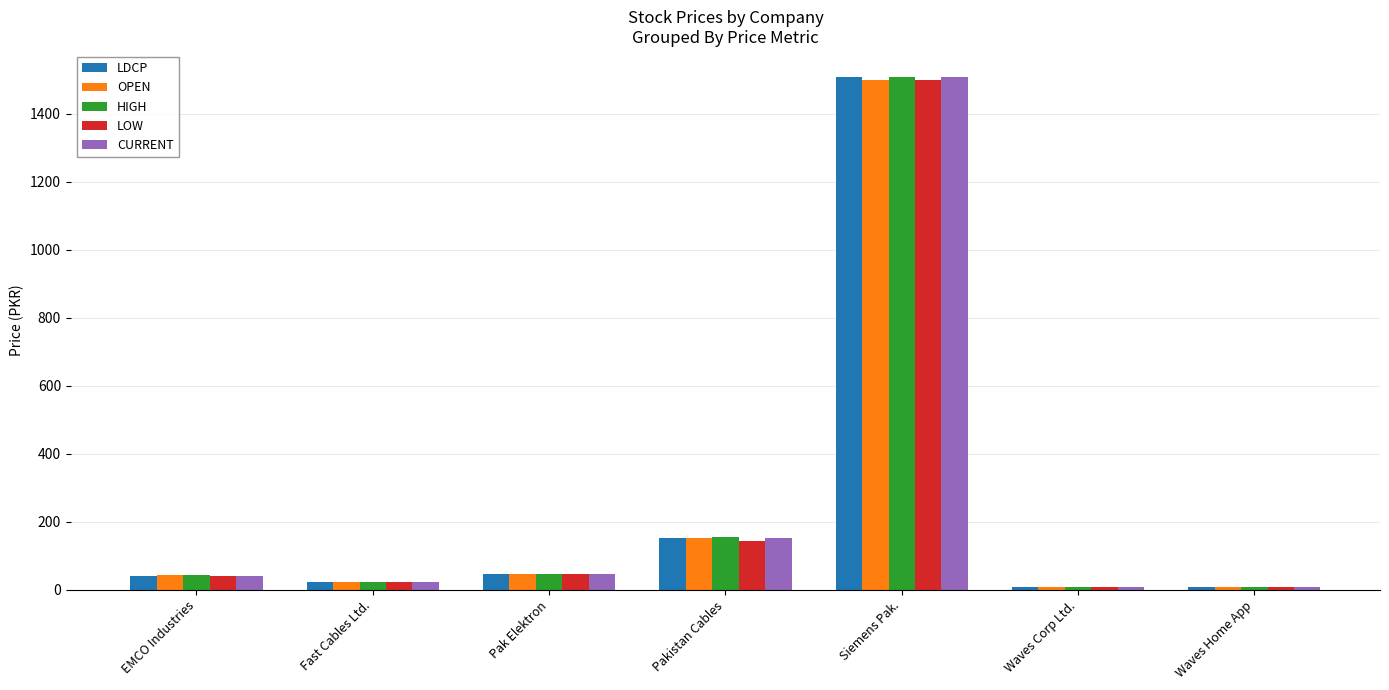

What are all the series names shown in the legend?

LDCP, OPEN, HIGH, LOW, CURRENT